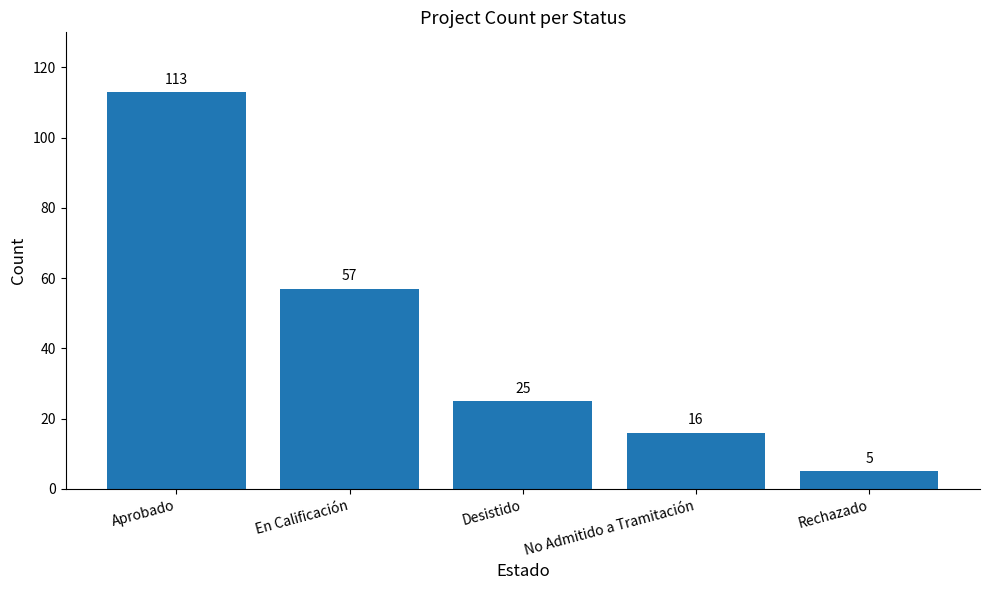

What is the sum of the values at Desistido and No Admitido a Tramitación?

41